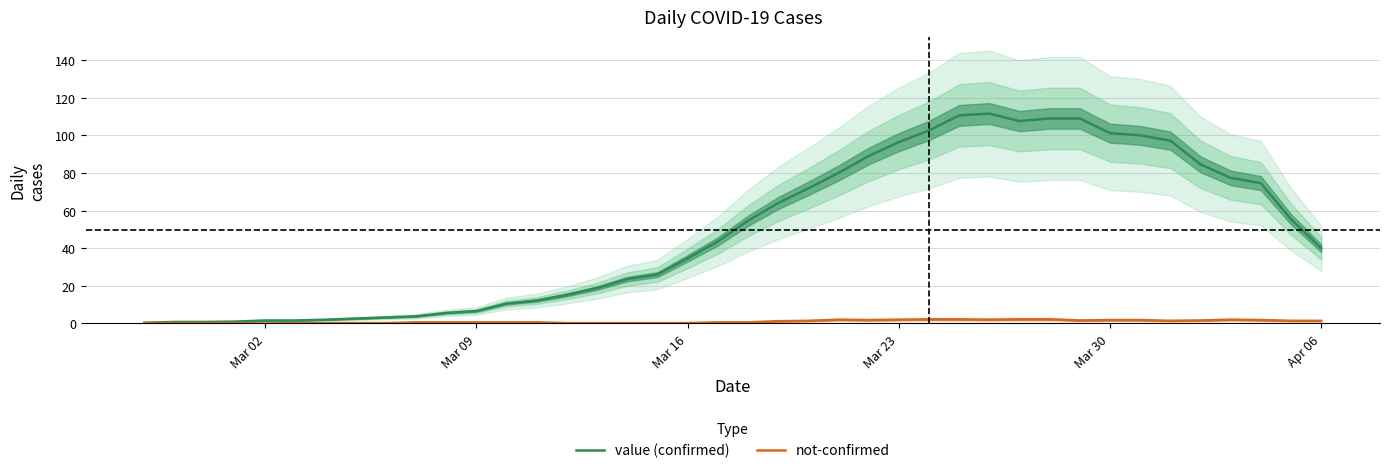

Which series has the widest spread of values?

value (confirmed)